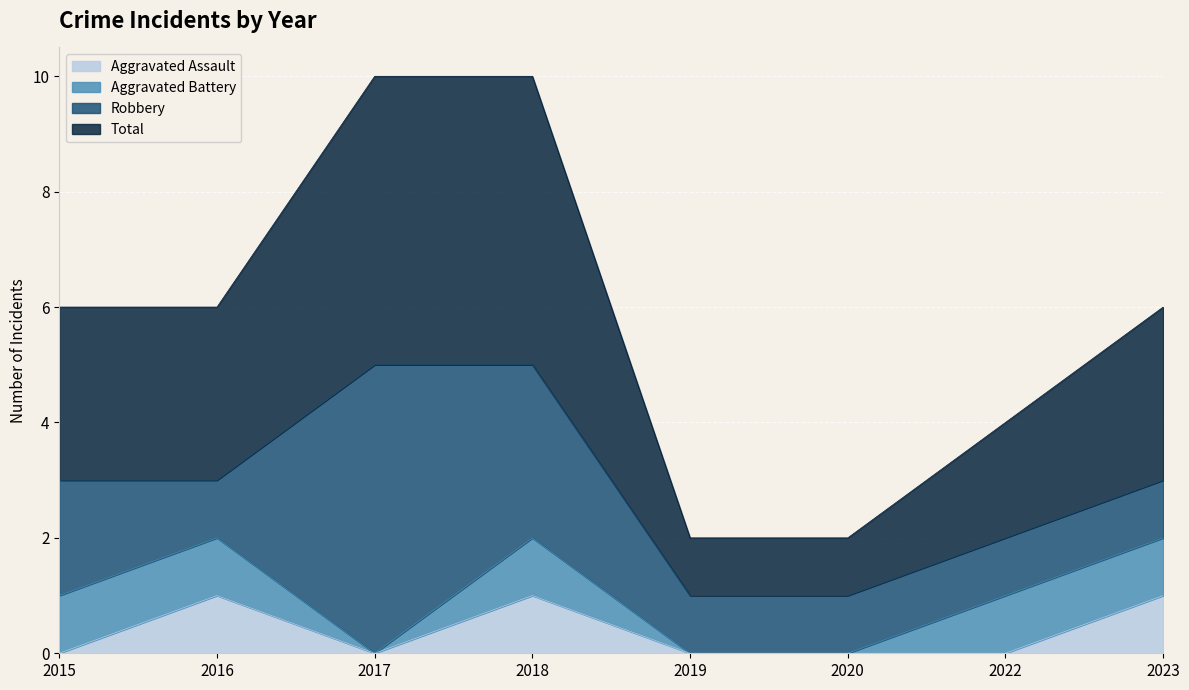

How many Aggravated Assault values are between 0 and 1?

8